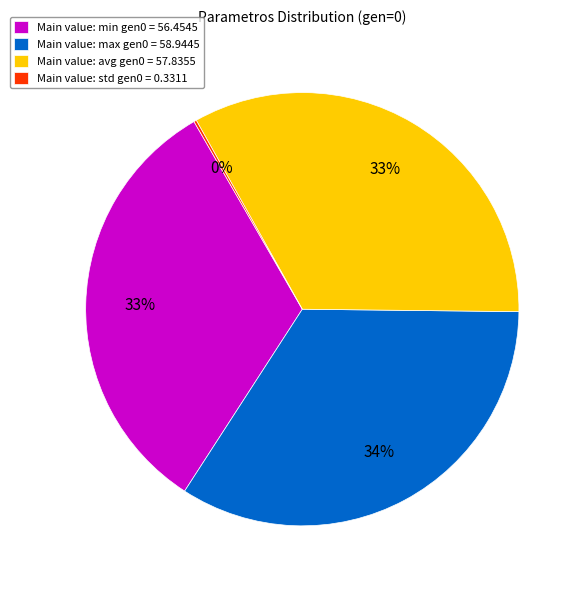

Approximately how many times larger is the value at Main value: max gen0 = 58.9445 compared to Main value: min gen0 = 56.4545?

1.0